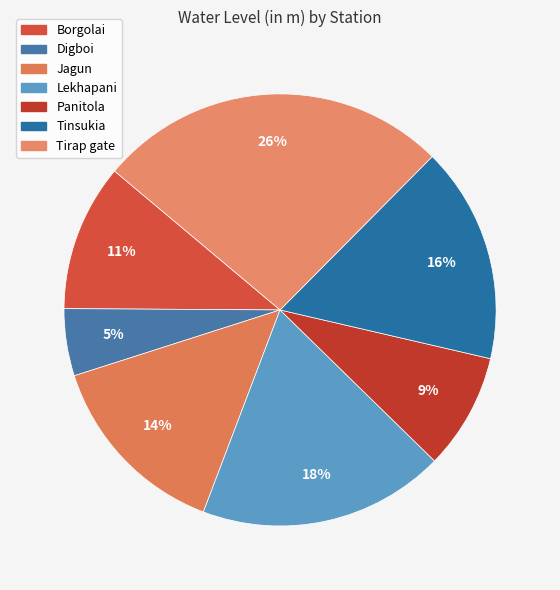

Does Tirap gate account for over 50% of the chart?

No